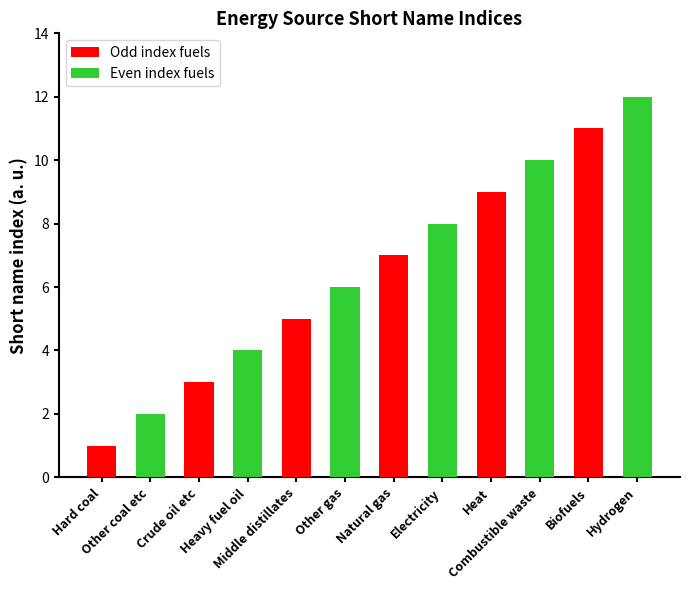

At which label does Even index fuels reach its peak?

Biofuels